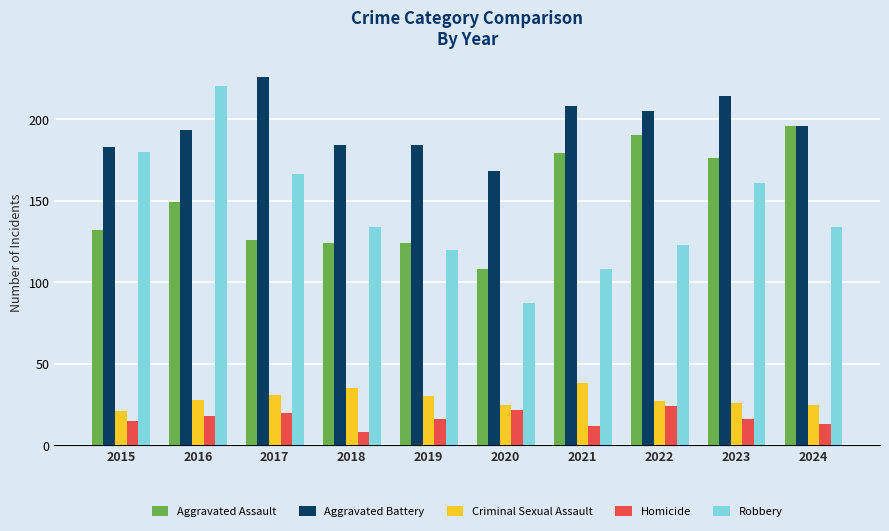

True or false: Homicide has a value of 24 at 2015.

False